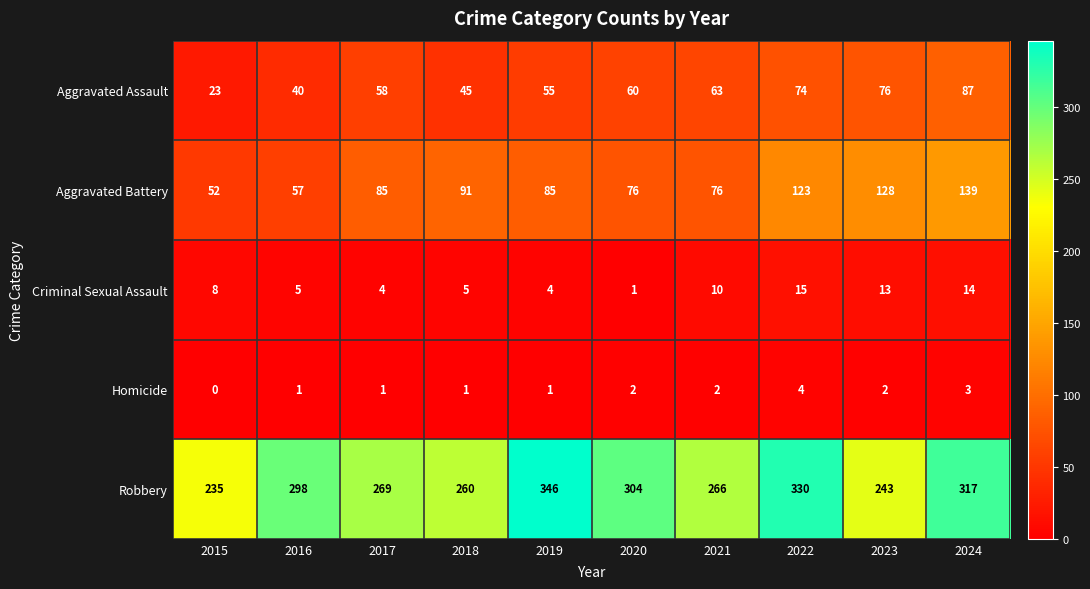

Rank the series at 2019 from highest to lowest value.

Robbery, Aggravated Battery, Aggravated Assault, Criminal Sexual Assault, Homicide